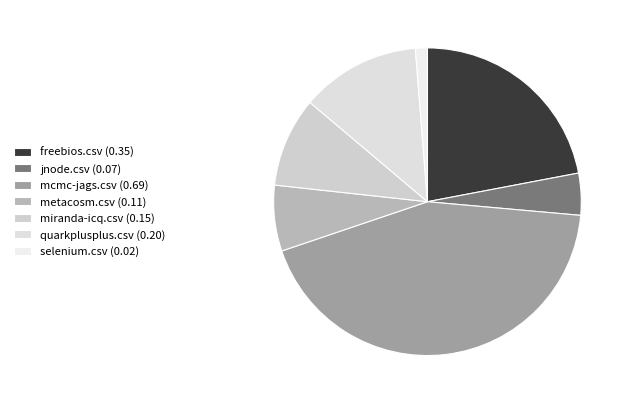

How many slices are in this pie chart?

7